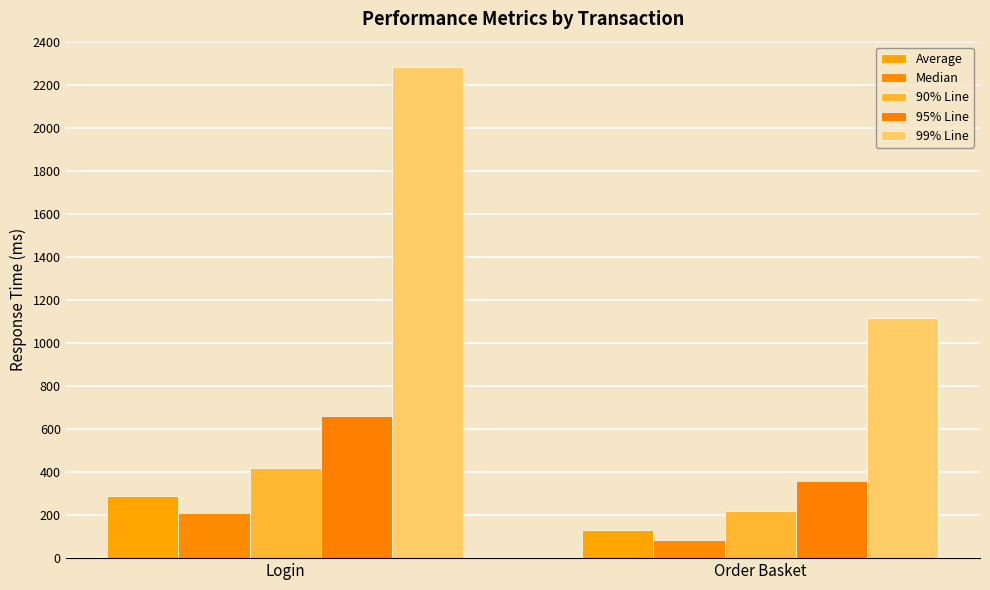

At which category does the chart reach its peak across all series?

Login